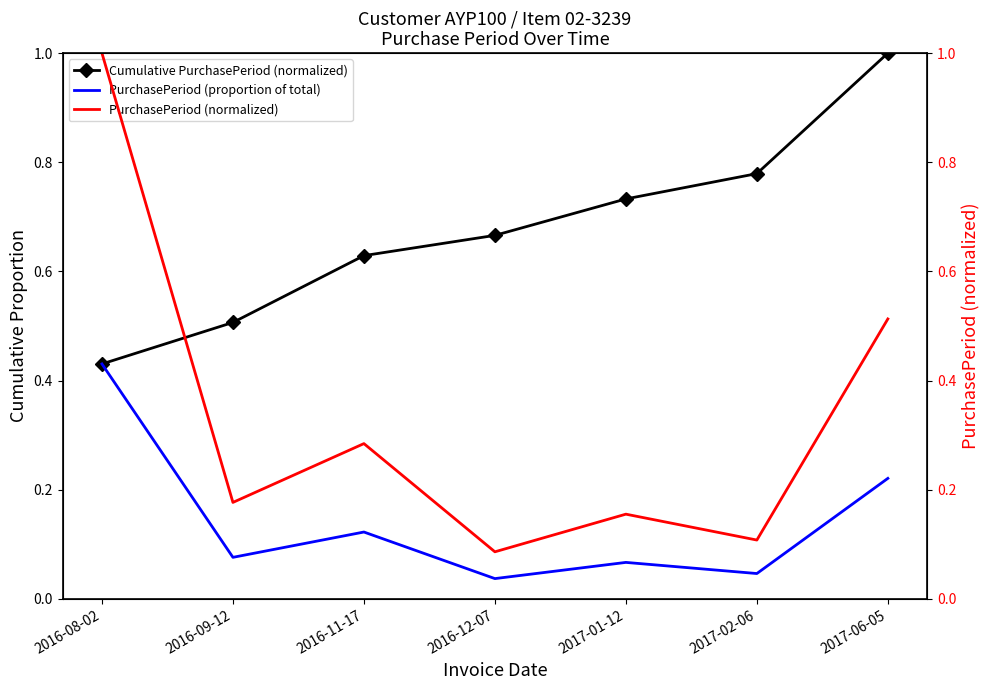

Where is the first local minimum for PurchasePeriod (proportion of total)?

2016-09-12